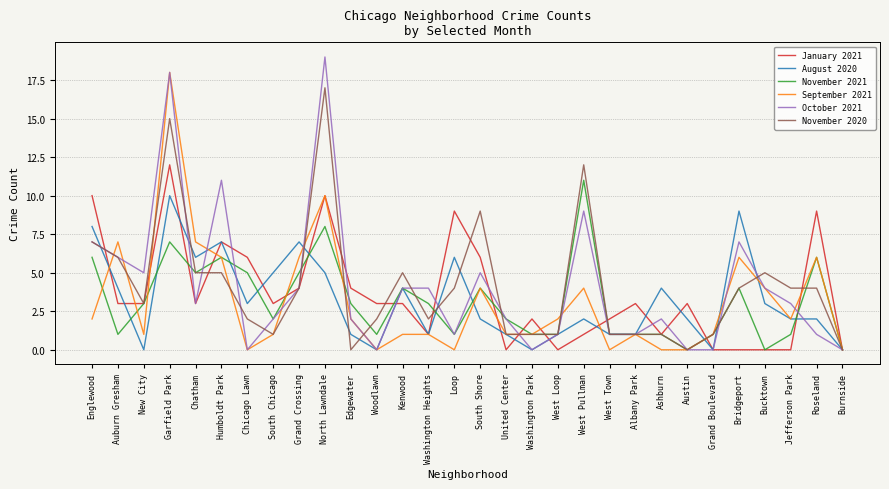

What is the sum of the August 2020 values at Grand Crossing and Albany Park?

8